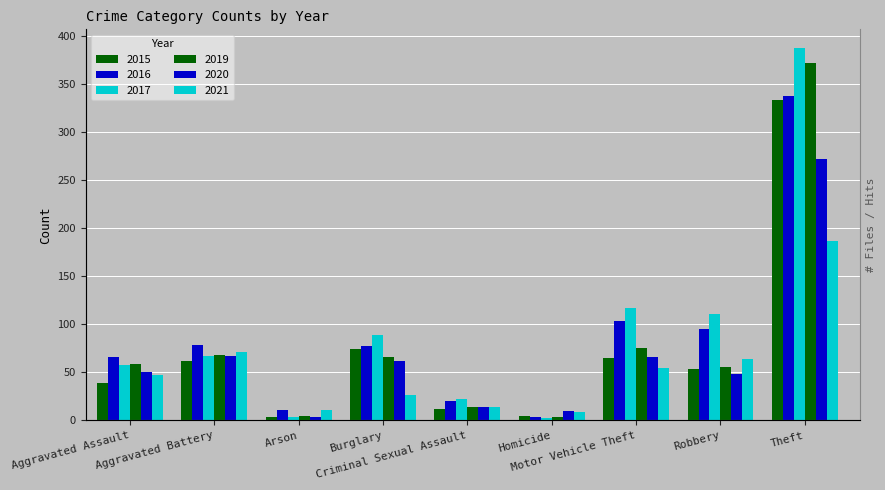

Between Motor Vehicle Theft and Arson, which is larger?

Motor Vehicle Theft